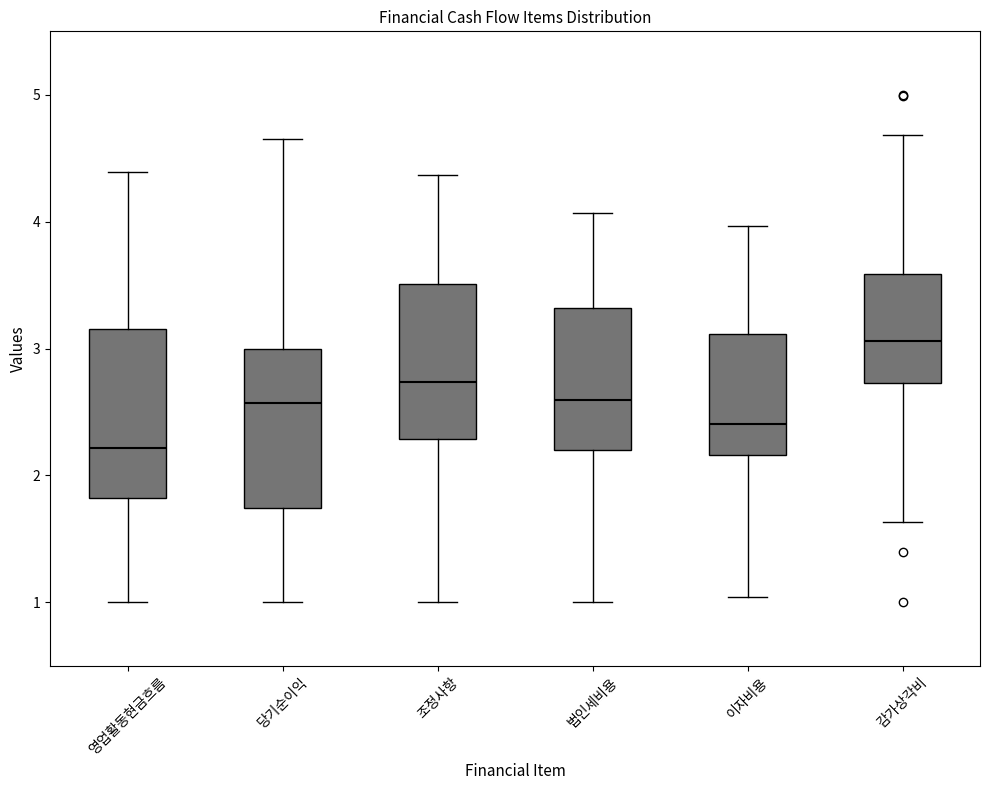

Where does the median line of the box for 영업활동현금흐름 sit on the y-axis? The values are not printed on the chart, so give them approximately, as read against the axis.

2.2